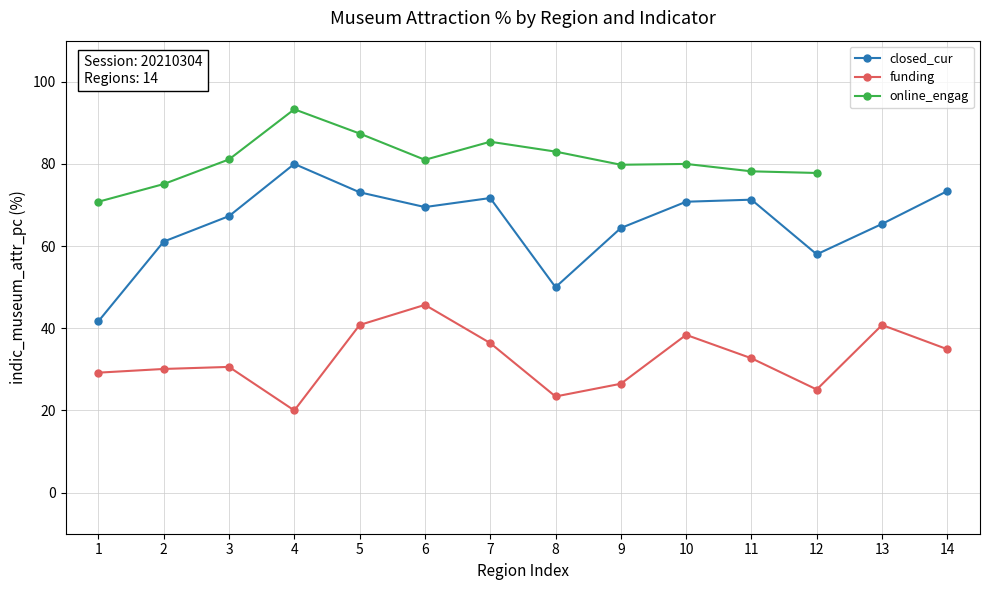

Which category has the lowest value in the funding series?

4